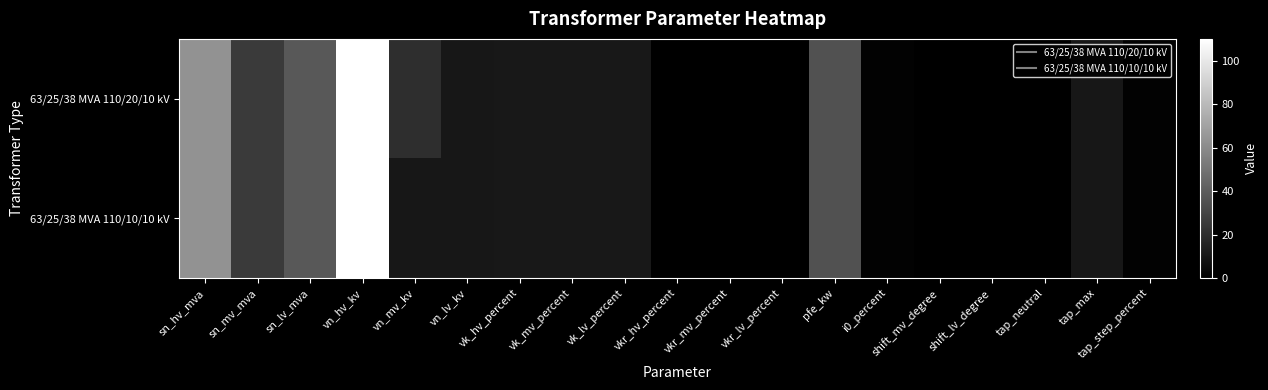

What is the maximum value shown in the chart?

110.0